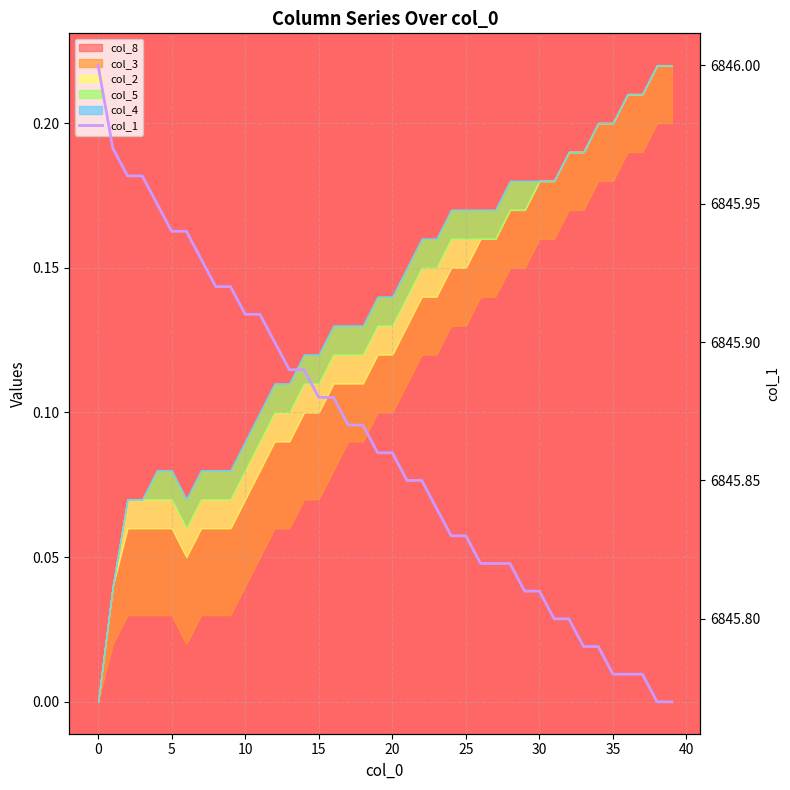

What is the smallest value displayed?

6845.8